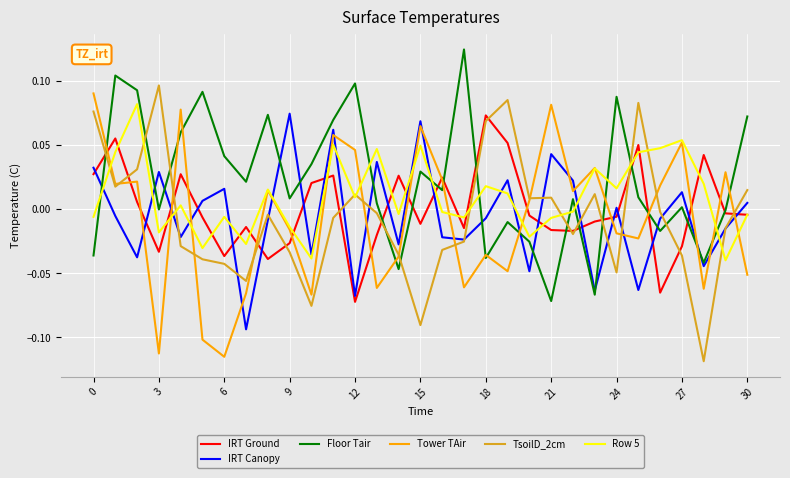

How many intersections are there between Floor Tair and Row 5?

9